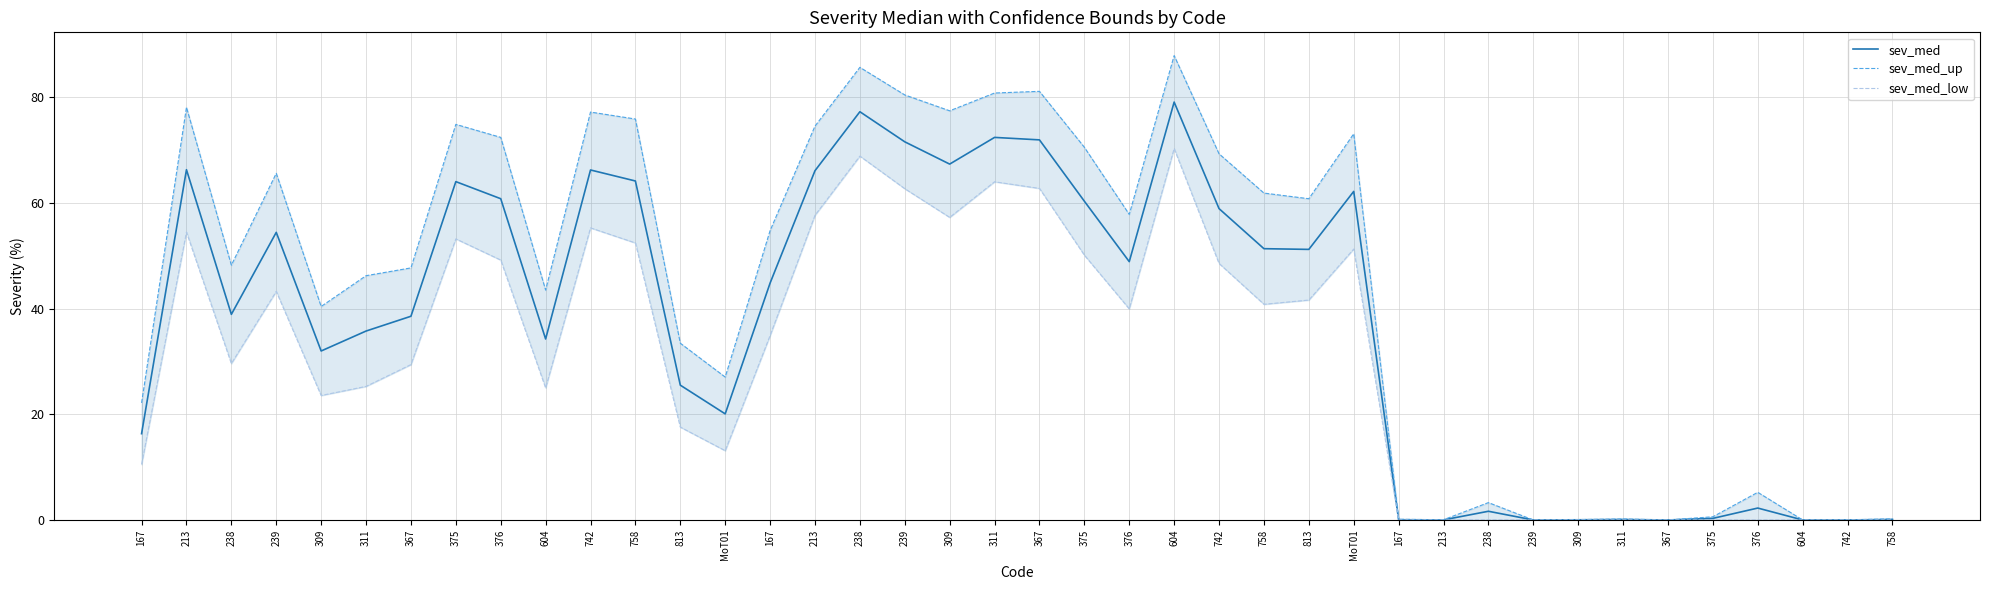

How many interior local peaks does the sev_med_up series have?

11